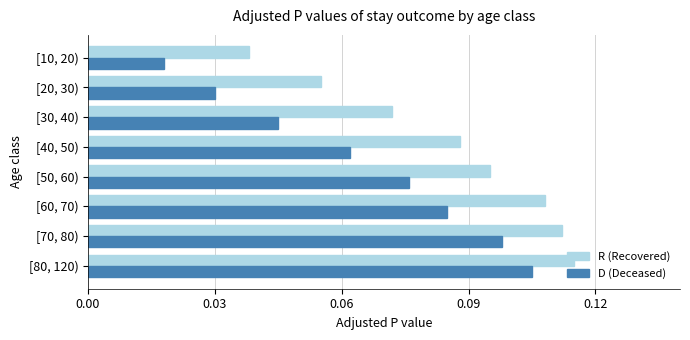

List the series in order of their overall mean, highest first.

R (Recovered), D (Deceased)